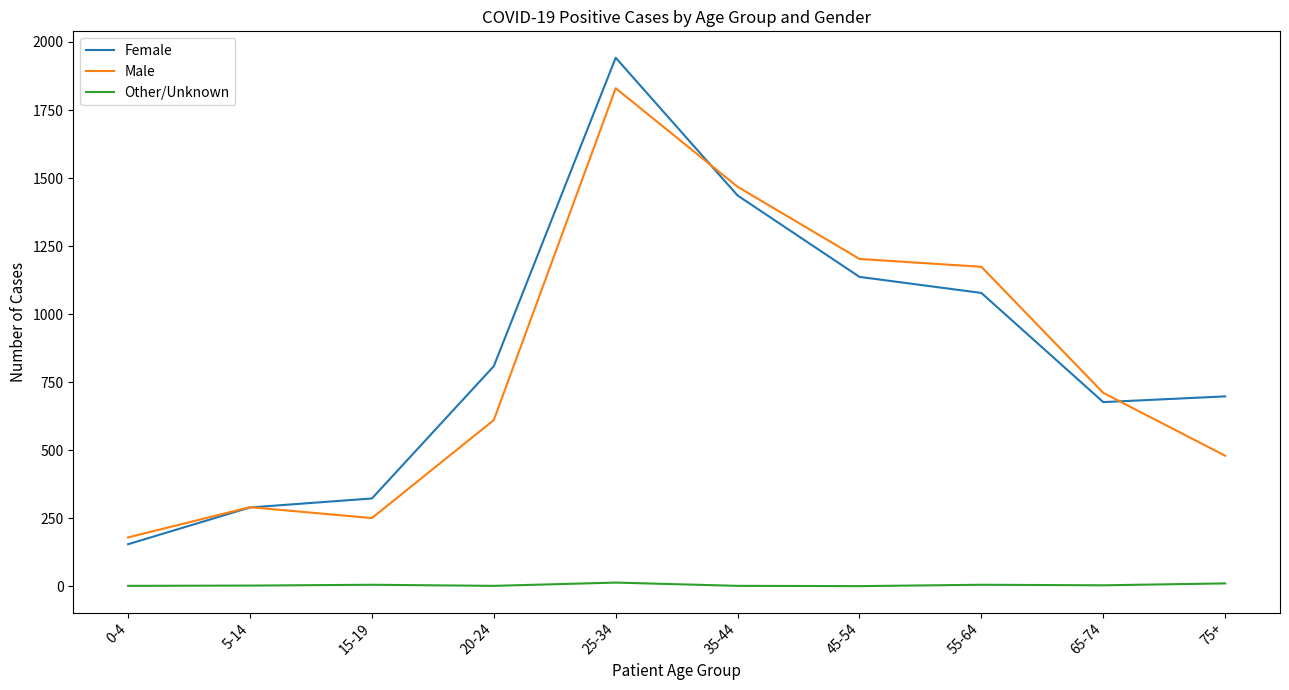

Which label corresponds to the largest value in the chart?

25-34